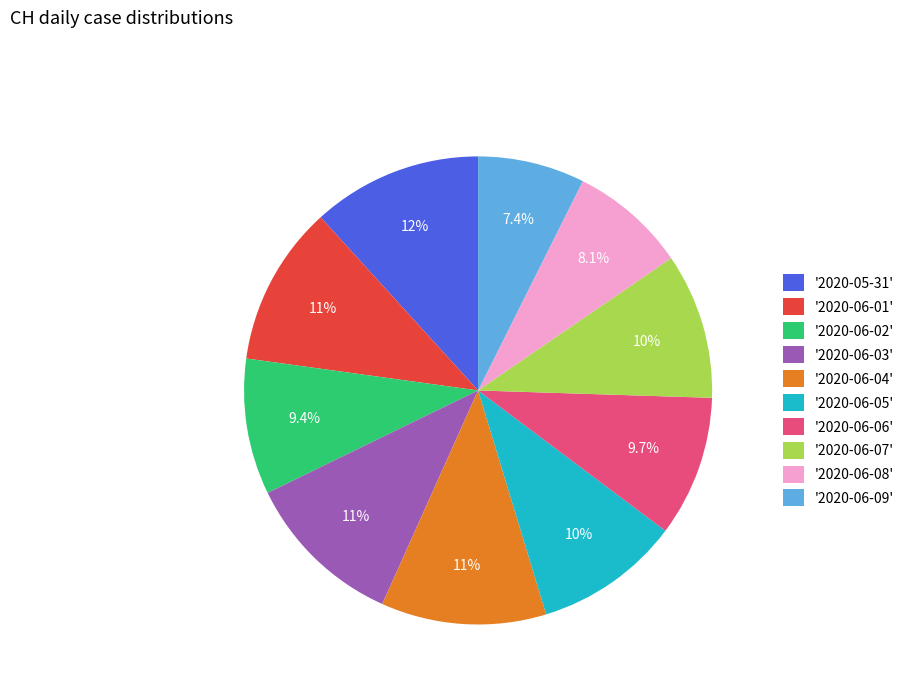

Between '2020-06-01' and '2020-06-07', which is larger?

'2020-06-01'